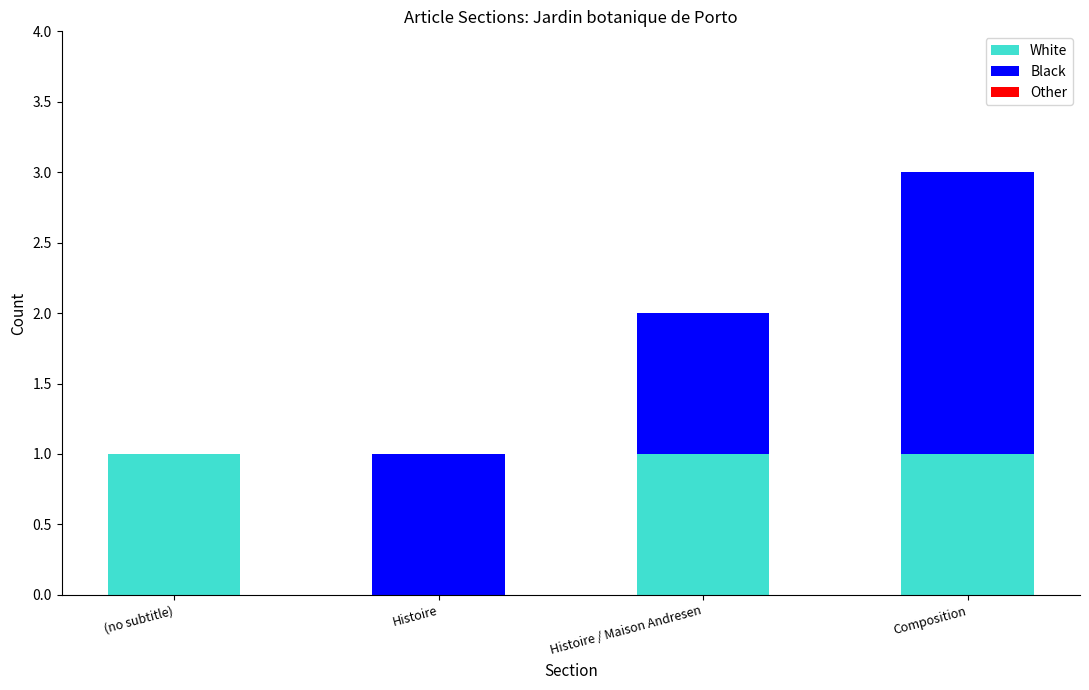

True or false: White has a value of -1 at Histoire.

False